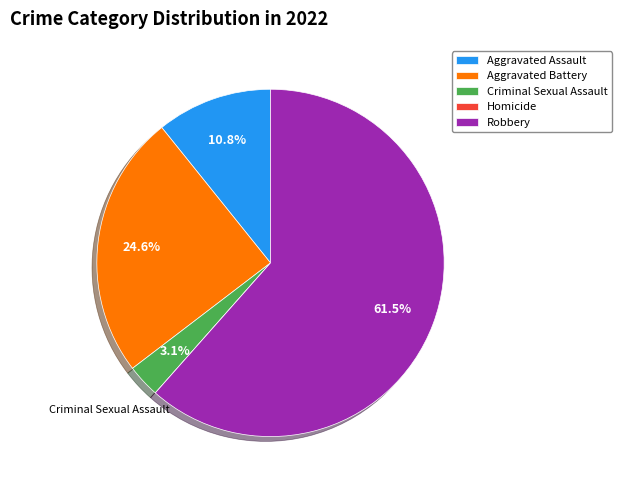

Is there a majority slice in this chart?

Yes